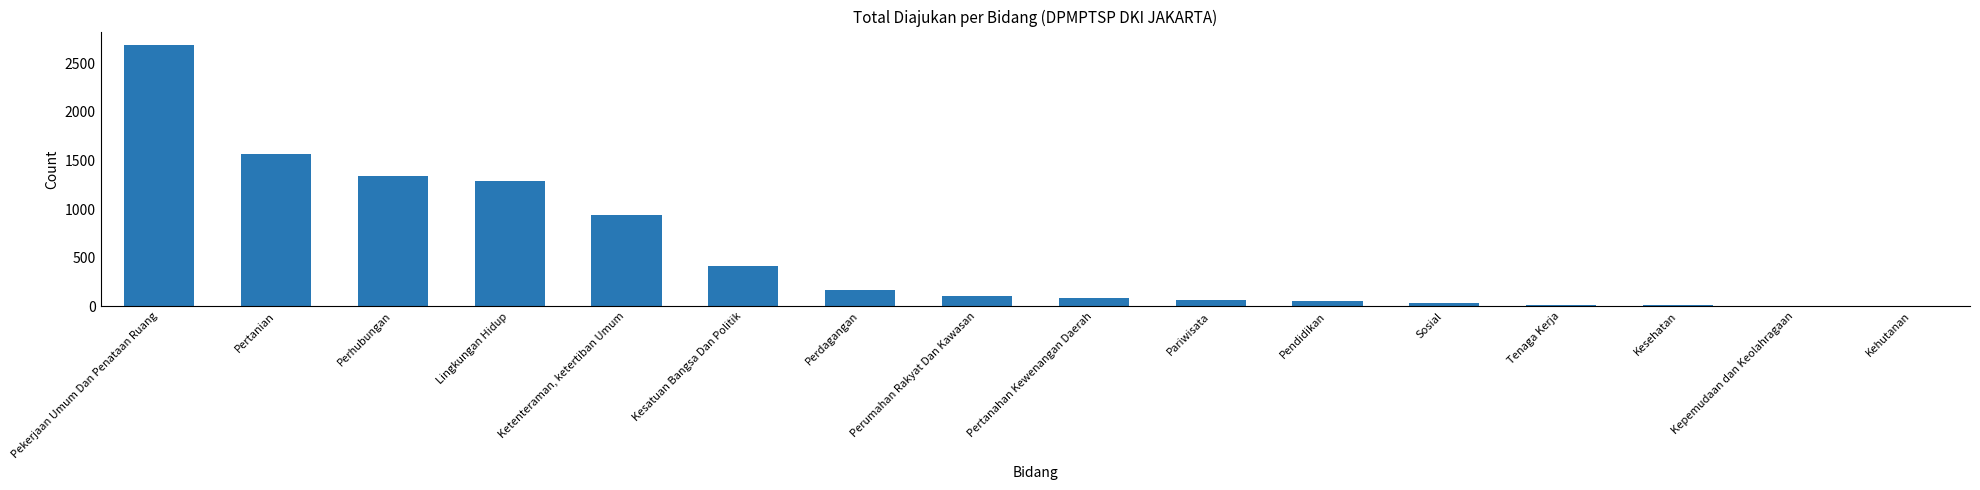

The value at Perhubungan is 1340. True or false?

True